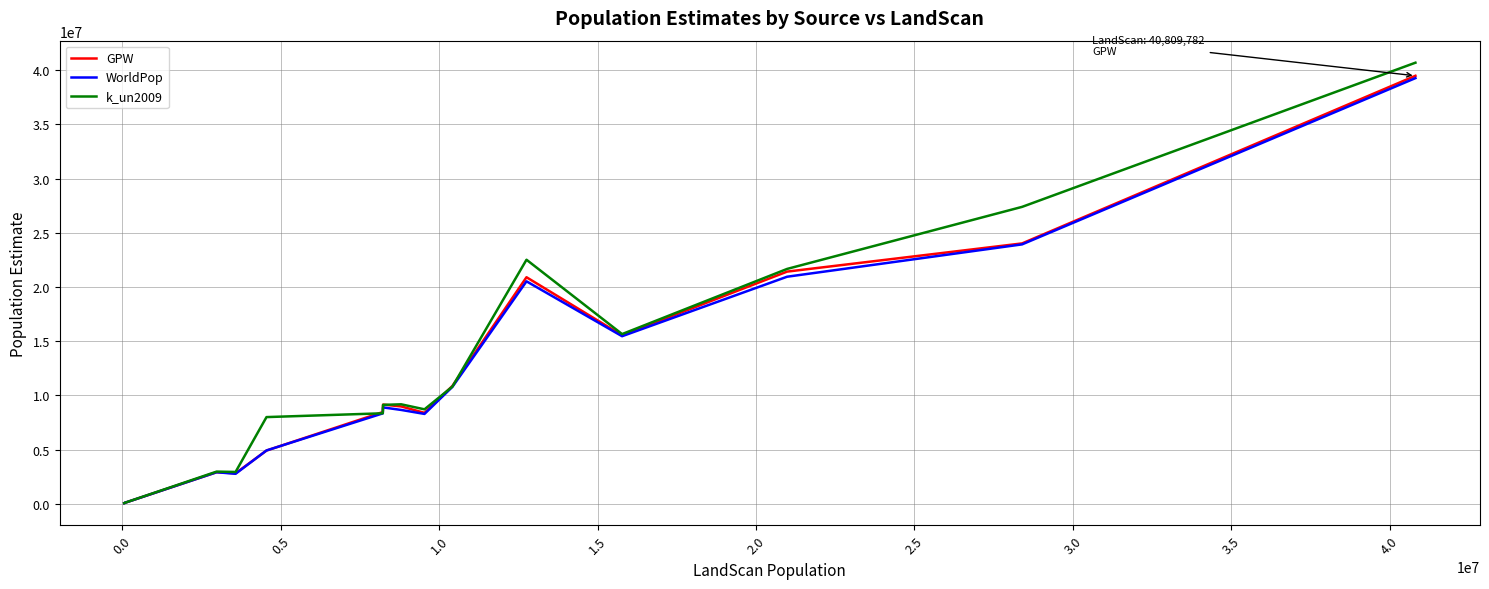

What is the greatest value displayed?

40684338.0